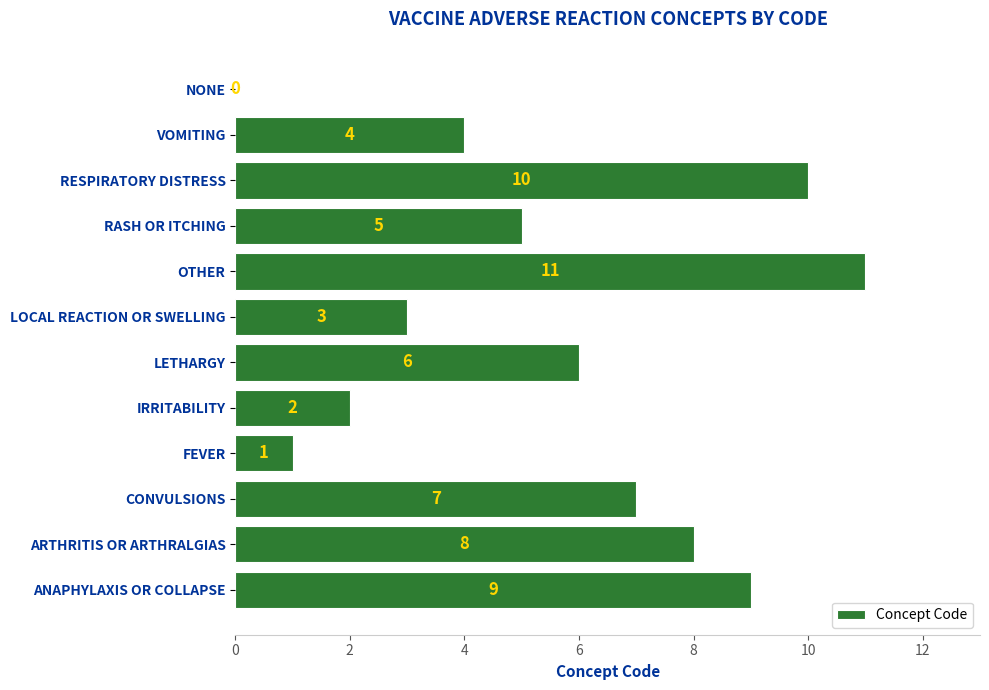

Between VOMITING and ARTHRITIS OR ARTHRALGIAS, which is larger?

ARTHRITIS OR ARTHRALGIAS